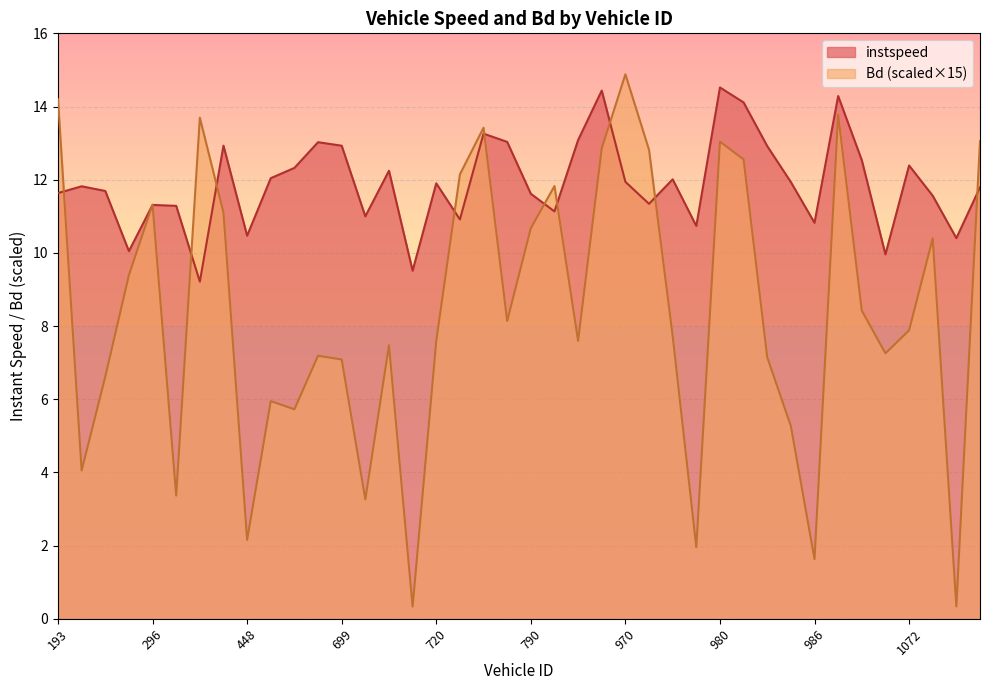

At which label does Bd reach its minimum?

713.0